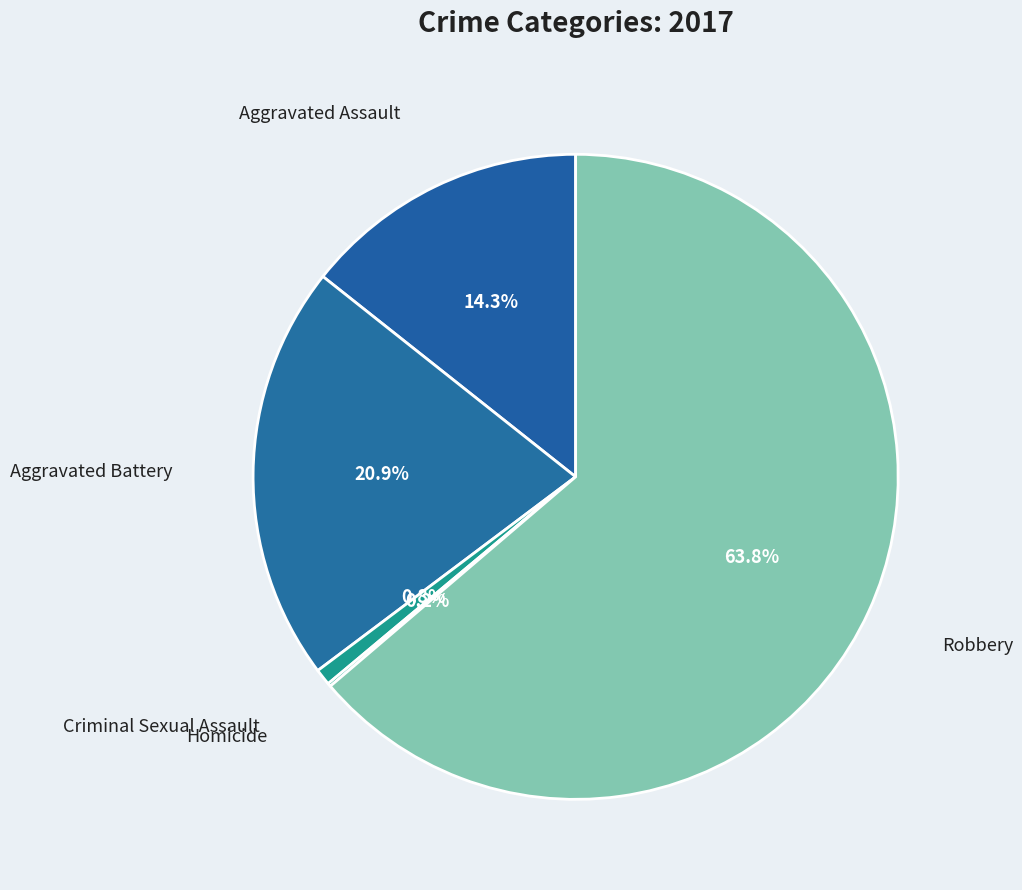

Does any single category account for the majority?

Yes